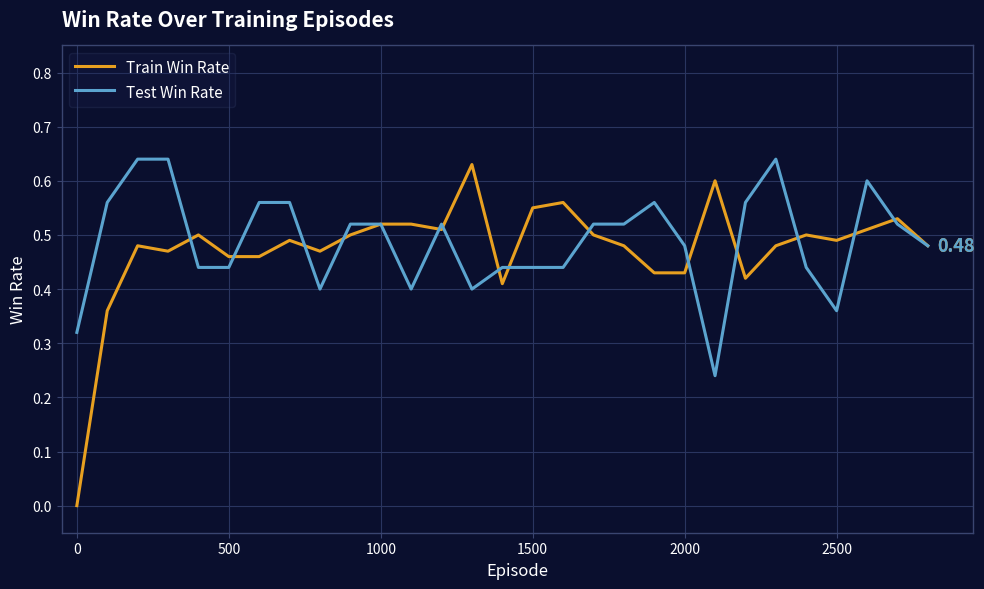

Which series has the widest spread of values?

Train Win Rate